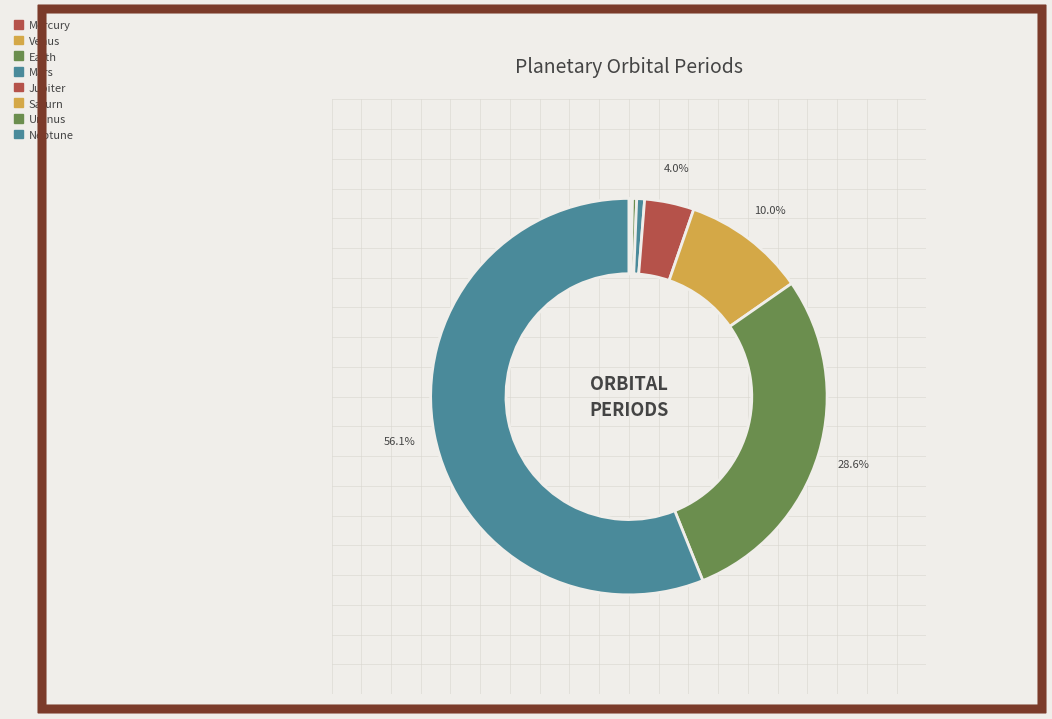

Which has a higher value, Mercury or Venus?

Venus